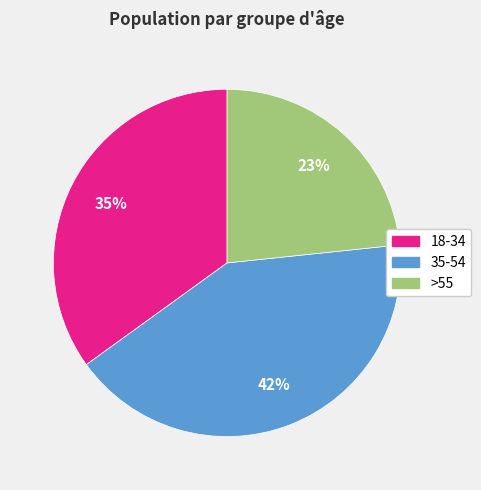

To the nearest percent, what portion does >55 represent?

23%